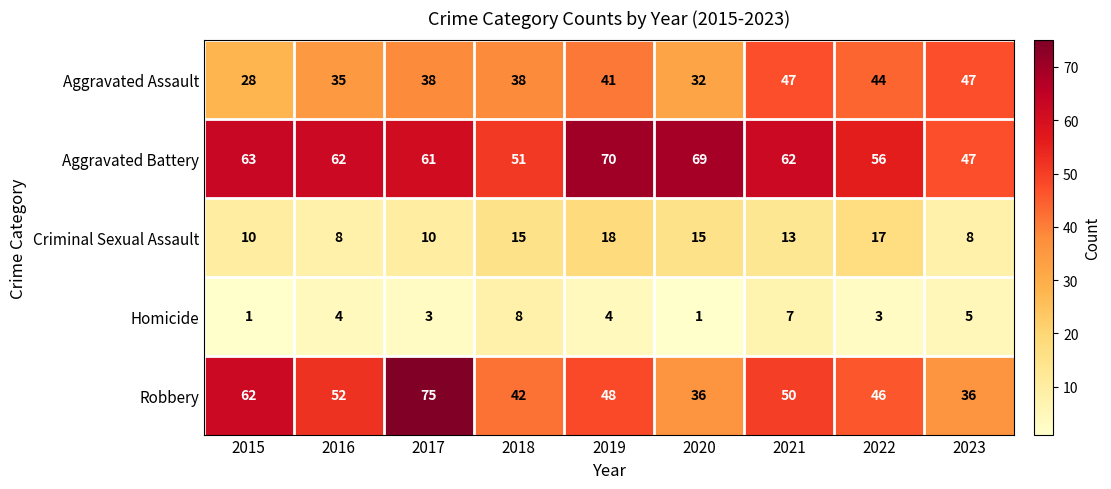

What is the difference between the maximum and minimum values in the Homicide series?

7